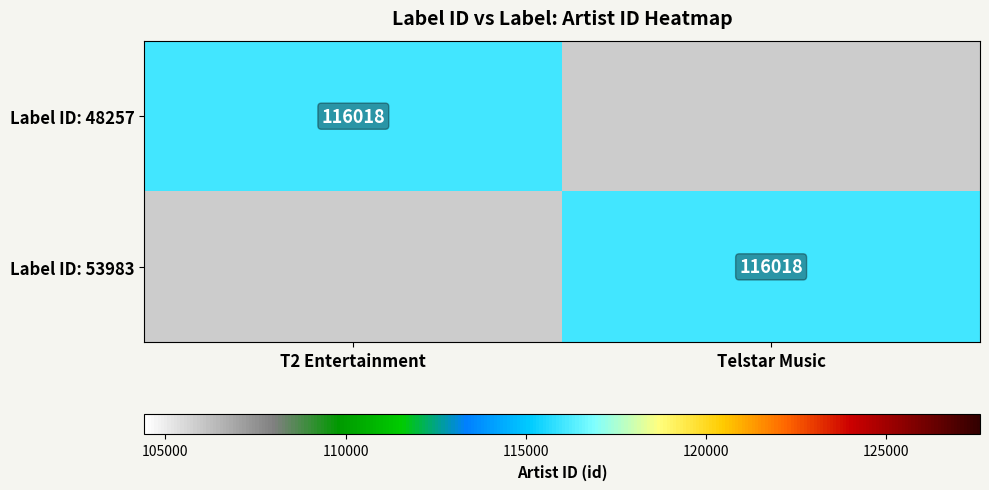

Is it true that Label ID: 48257 equals 47093 at Telstar Music?

False